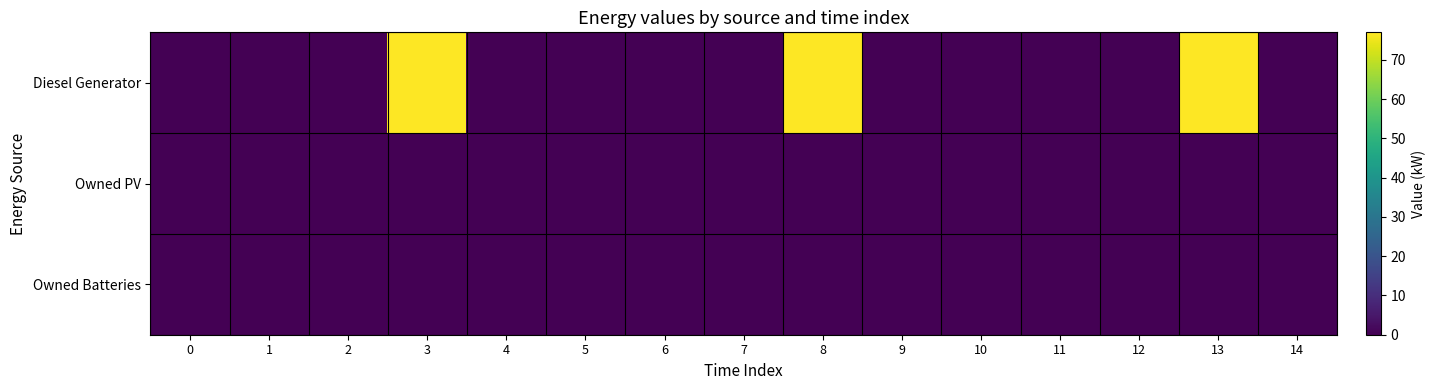

What is the maximum value shown in the chart?

77